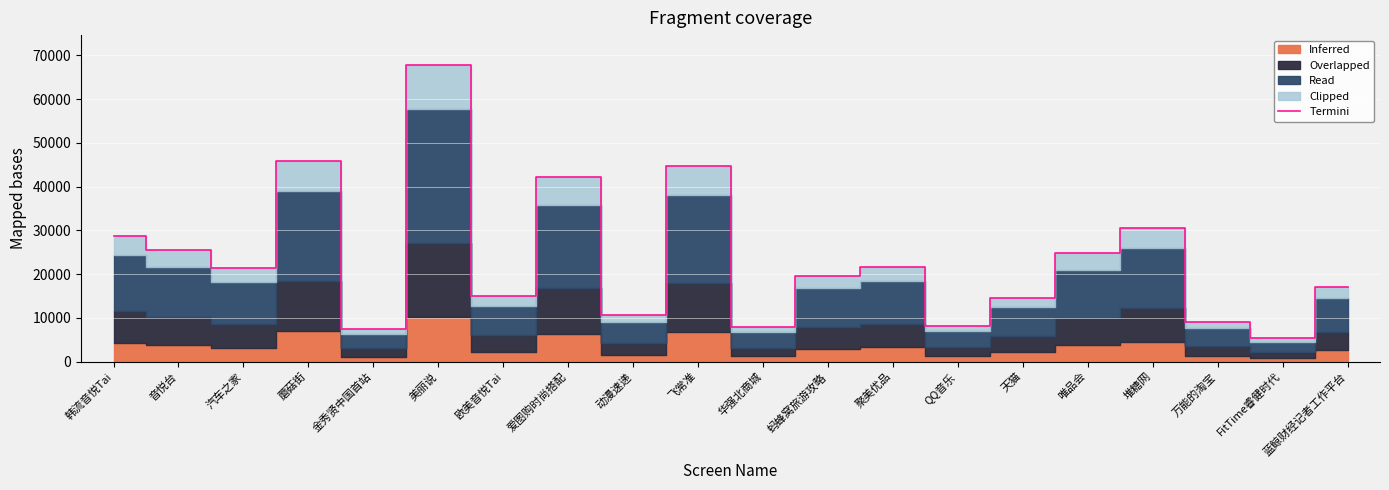

The Termini series shows 14341.5 at 蘑菇街. True or false?

False